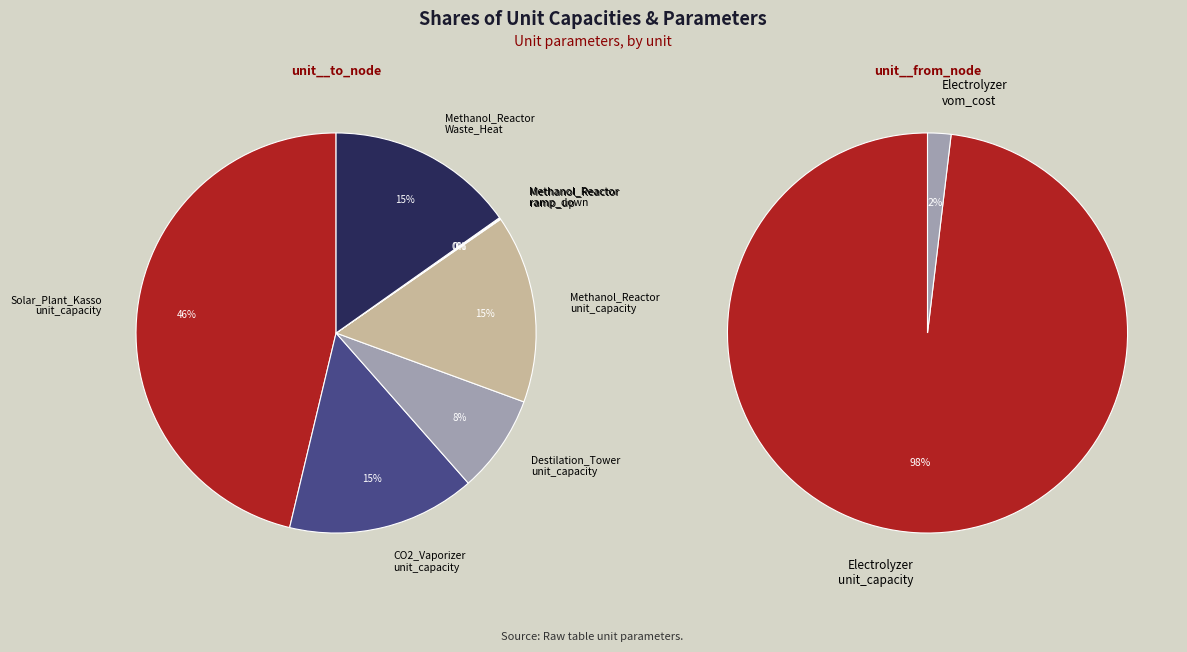

Rank the categories by value from lowest to highest.

Methanol_Reactor
ramp_up_limit, Methanol_Reactor
ramp_down_limit, Electrolyzer
vom_cost, Electrolyzer
unit_capacity, Destilation_Tower
unit_capacity, CO2_Vaporizer
unit_capacity, Methanol_Reactor
unit_capacity, Methanol_Reactor
Waste_Heat, Solar_Plant_Kasso
unit_capacity